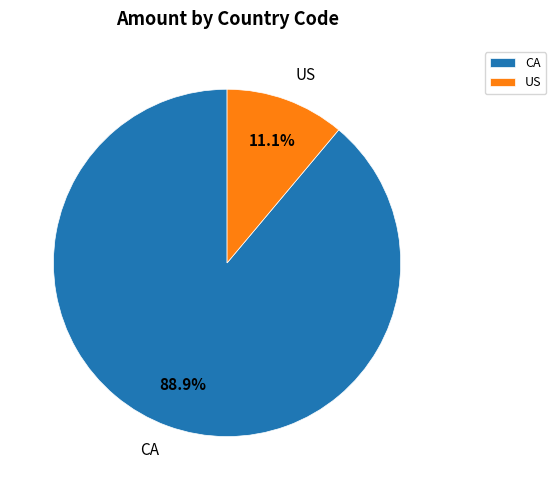

Is CA the majority of the pie?

Yes